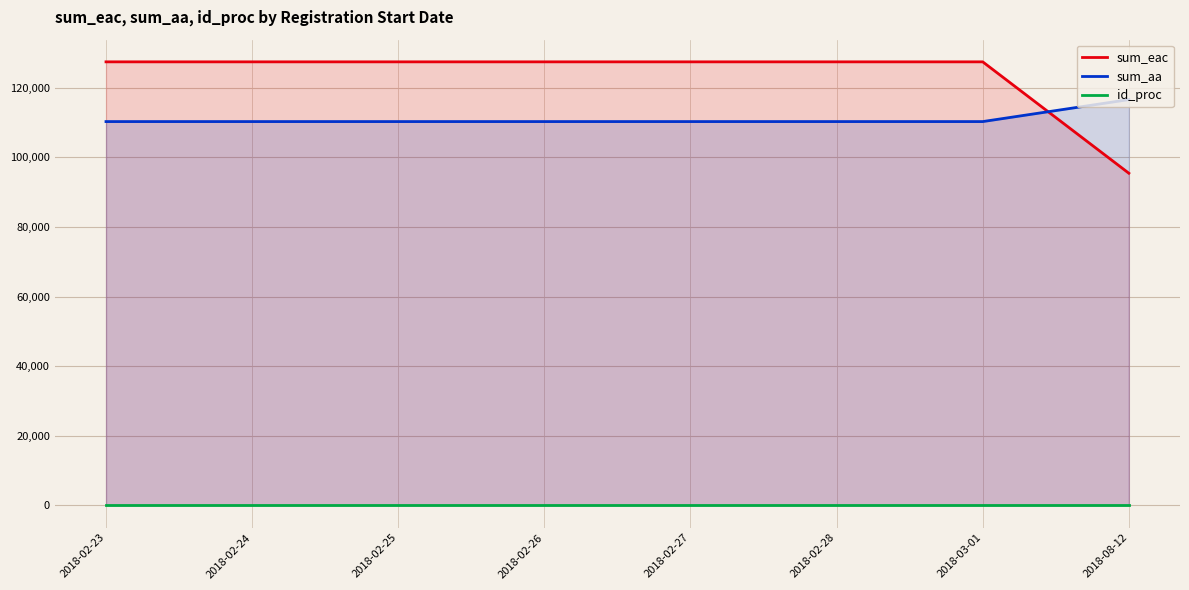

What is the sum of the id_proc values at 2018-02-23 and 2018-02-24?

8.0